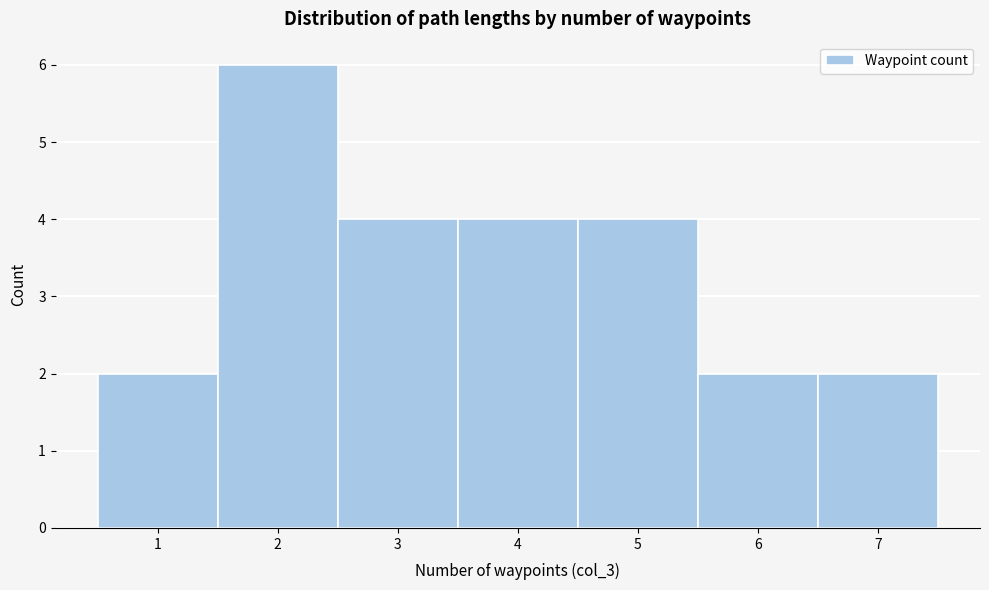

Reading left to right, transcribe this chart: for each bar, give the range it covers on the x-axis and its height. The values are not printed on the chart, so give them approximately, as read against the axis.

0.5 to 1.5: 2
1.5 to 2.5: 6
2.5 to 3.5: 4
3.5 to 4.5: 4
4.5 to 5.5: 4
5.5 to 6.5: 2
6.5 to 7.5: 2